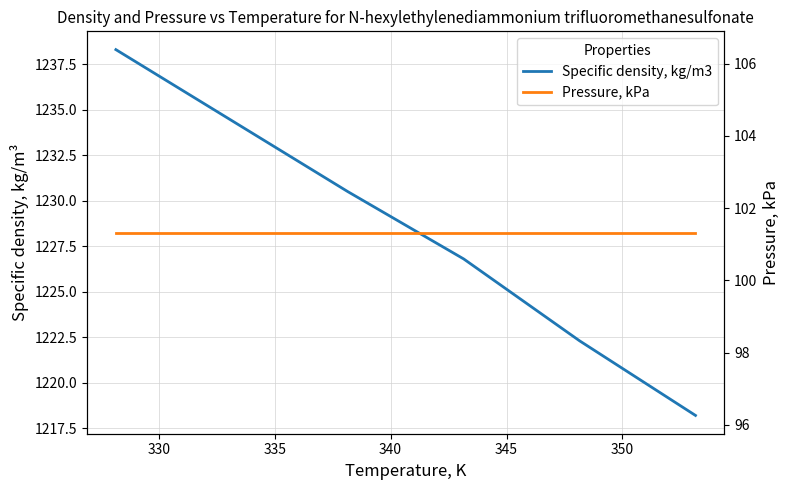

What is the difference between the maximum and minimum values in the Specific density, kg/m3 series?

20.1